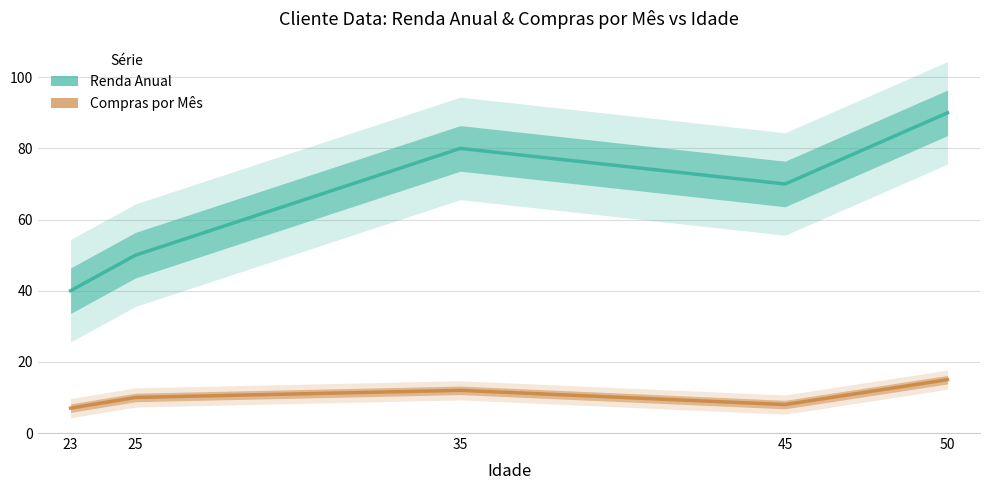

Where does the Compras por Mês series first go above 10?

35